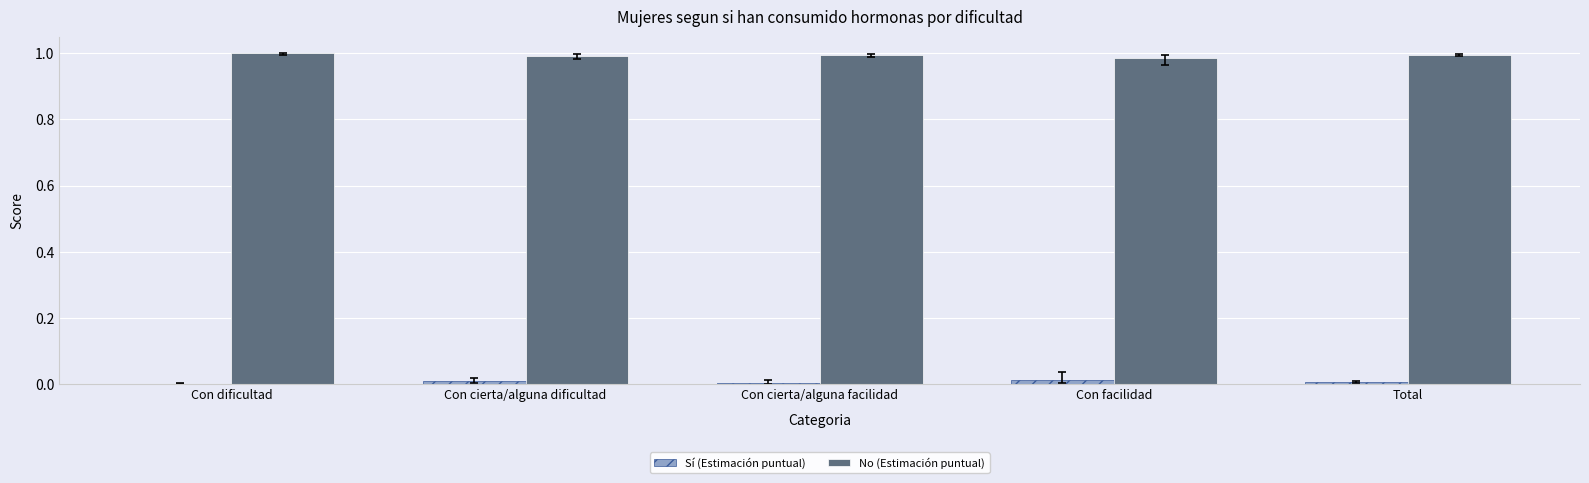

Is it true that No (Estimación puntual) equals 1.0 at Con cierta/alguna facilidad?

True